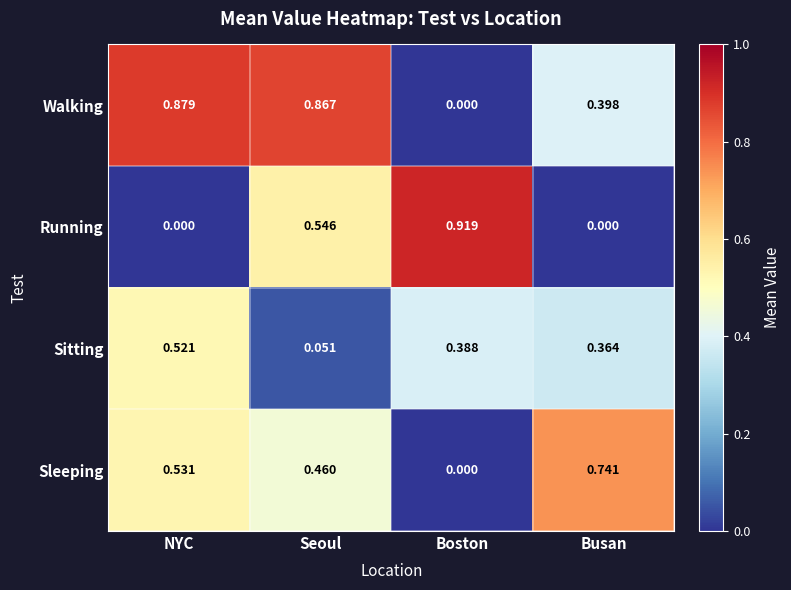

At which category is the sum across all series the highest?

NYC